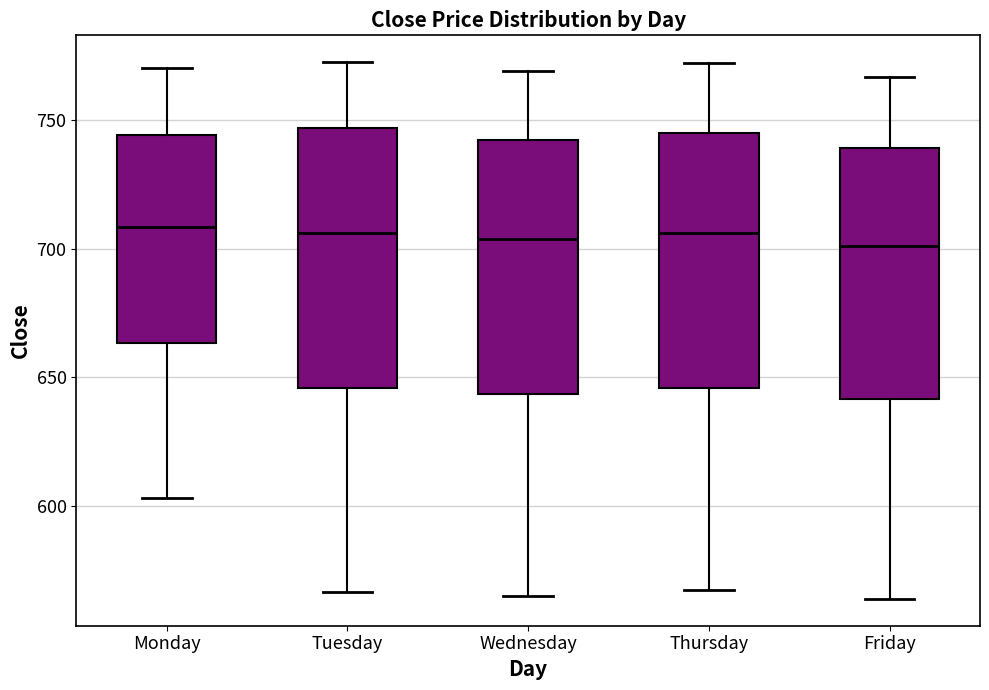

Reading left to right, transcribe this box plot: for each box, give where its median line is, the range the box spans, and where its two whiskers end, as read against the y-axis. The values are not printed on the chart, so give them approximately, as read against the axis.

Monday: median 710, box 665 to 745, whiskers 605 to 770
Tuesday: median 705, box 645 to 745, whiskers 565 to 775
Wednesday: median 705, box 645 to 740, whiskers 565 to 770
Thursday: median 705, box 645 to 745, whiskers 565 to 770
Friday: median 700, box 640 to 740, whiskers 565 to 765